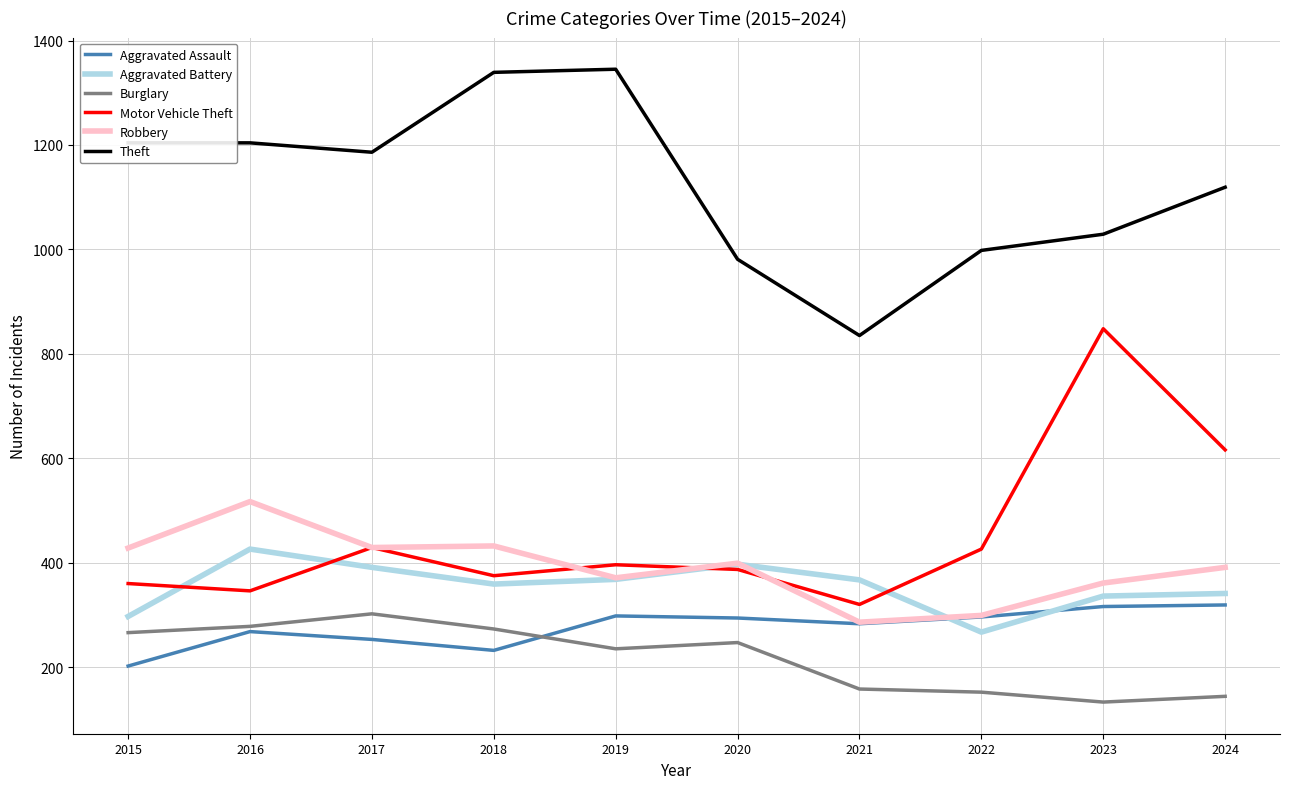

True or false: Motor Vehicle Theft has more than 2 interior local peaks.

True